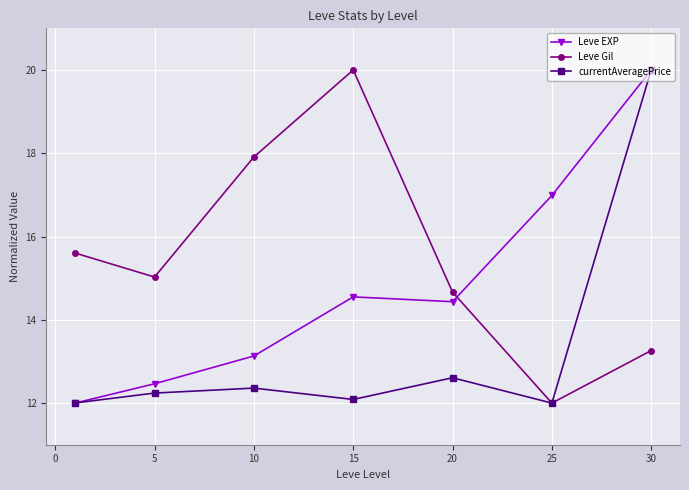

Does the chart have visible grid lines?

Yes